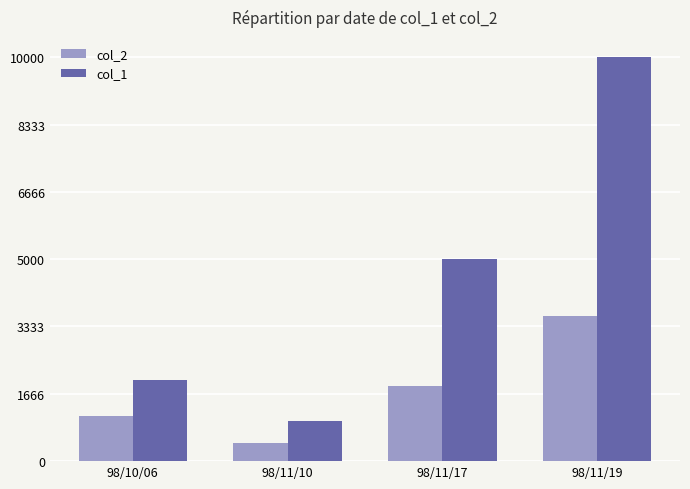

Rank the series by their average value, from highest to lowest.

col_1, col_2